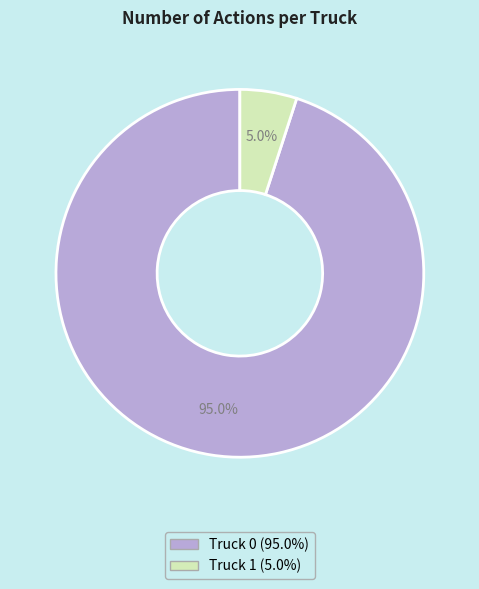

To the nearest percent, what portion does Truck 0 represent?

95%